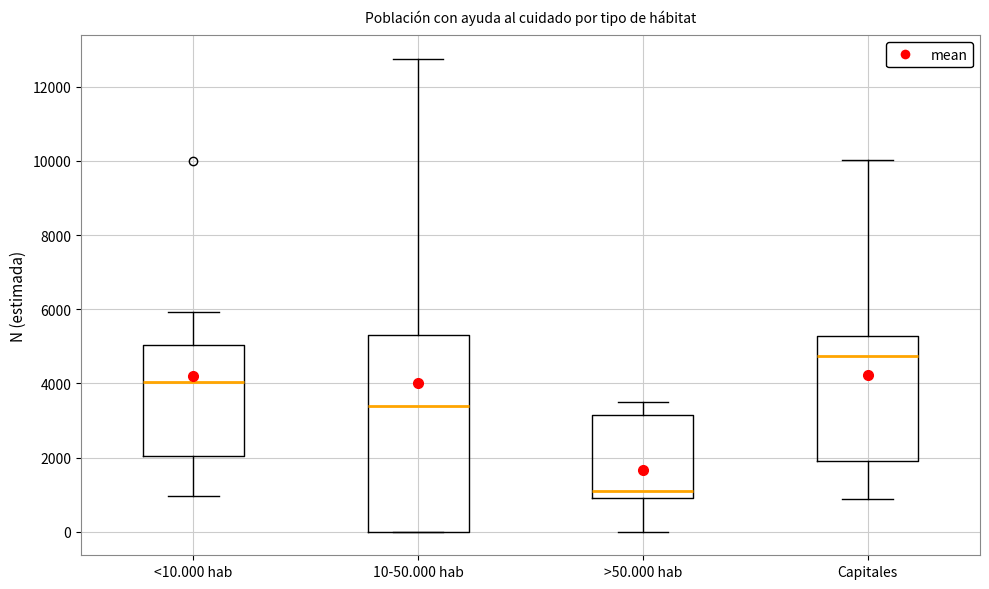

Reading left to right, transcribe this box plot: for each box, give where its median line is, the range the box spans, and where its two whiskers end, as read against the y-axis. The values are not printed on the chart, so give them approximately, as read against the axis.

<10.000 hab: median 4000, box 2000 to 5000, whiskers 1000 to 6000
10-50.000 hab: median 3400, box 0 to 5200, whiskers 0 to 12800
>50.000 hab: median 1200, box 800 to 3200, whiskers 0 to 3400
Capitales: median 4800, box 1800 to 5200, whiskers 800 to 10000